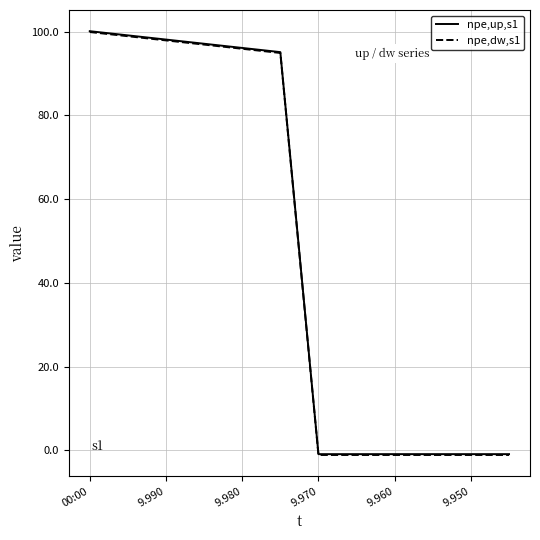

How many positive values does the npe,up,s1 series have?

6